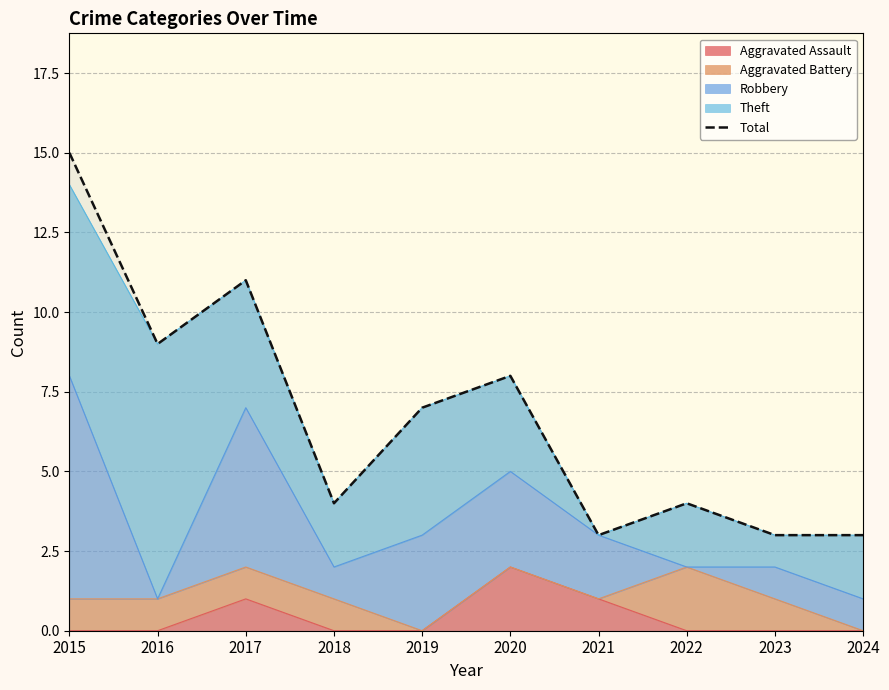

Where does the data first go above 7?

2015